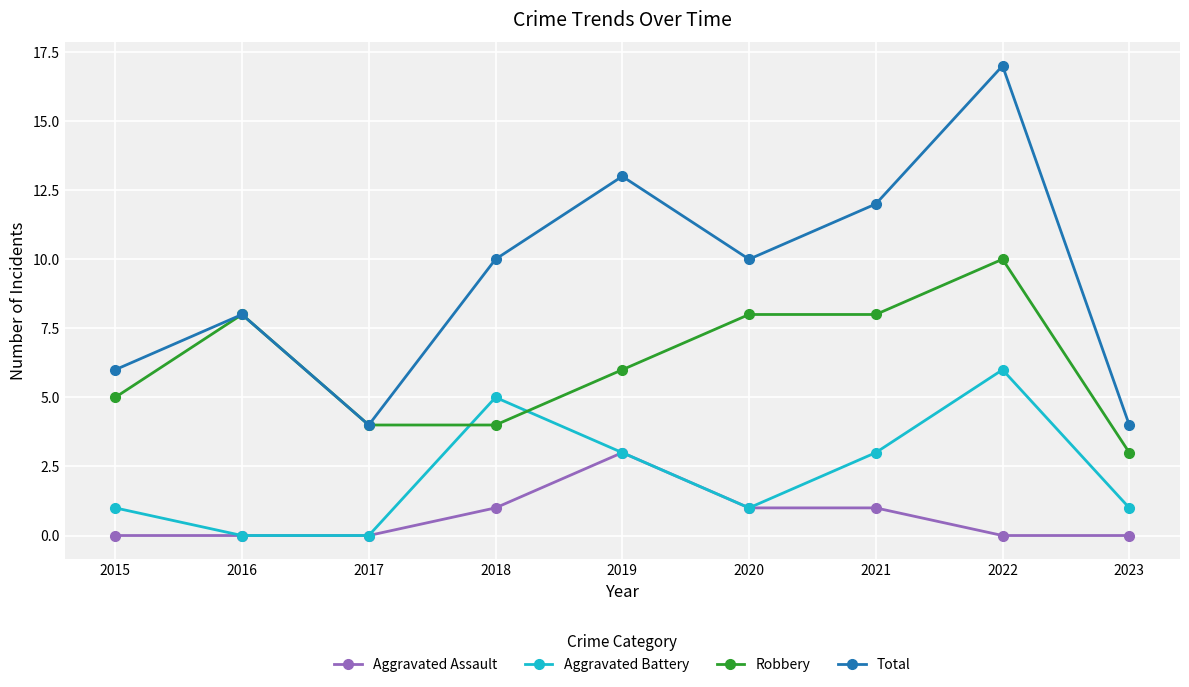

List the series in order of their overall mean, highest first.

Total, Robbery, Aggravated Battery, Aggravated Assault